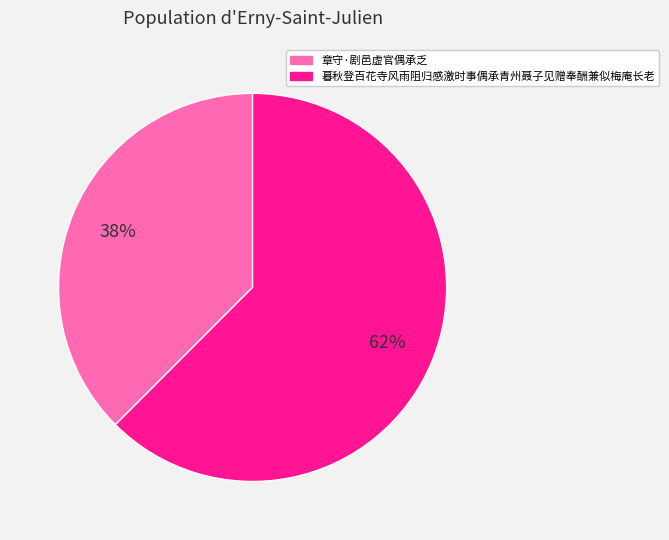

Is the sum of 章守·剧邑虚官偶承乏 and 暮秋登百花寺风雨阻归感激时事偶承青州聂子见赠奉酬兼似梅庵长老 greater than half?

Yes